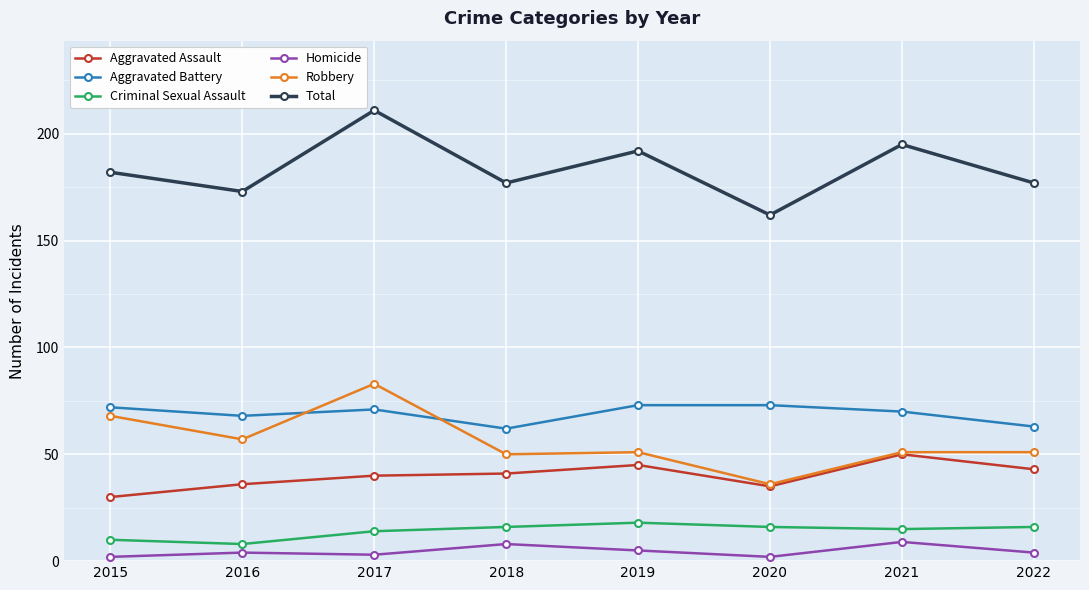

Where is the first local minimum for Total?

2016